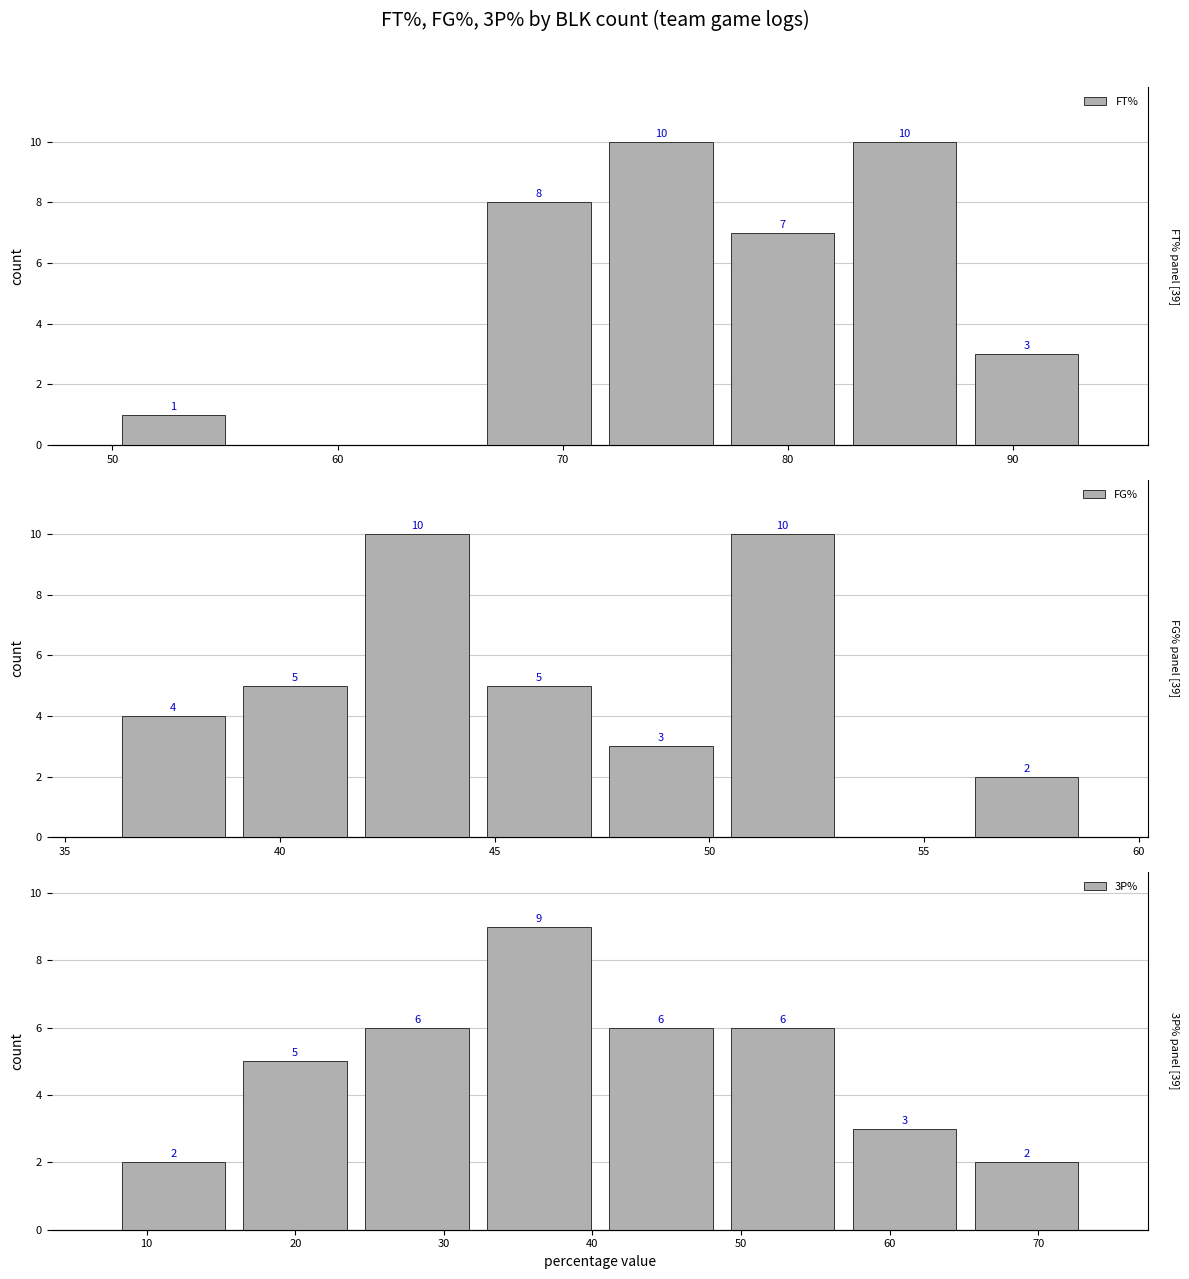

What is the label of the 3rd bar from the right?

90